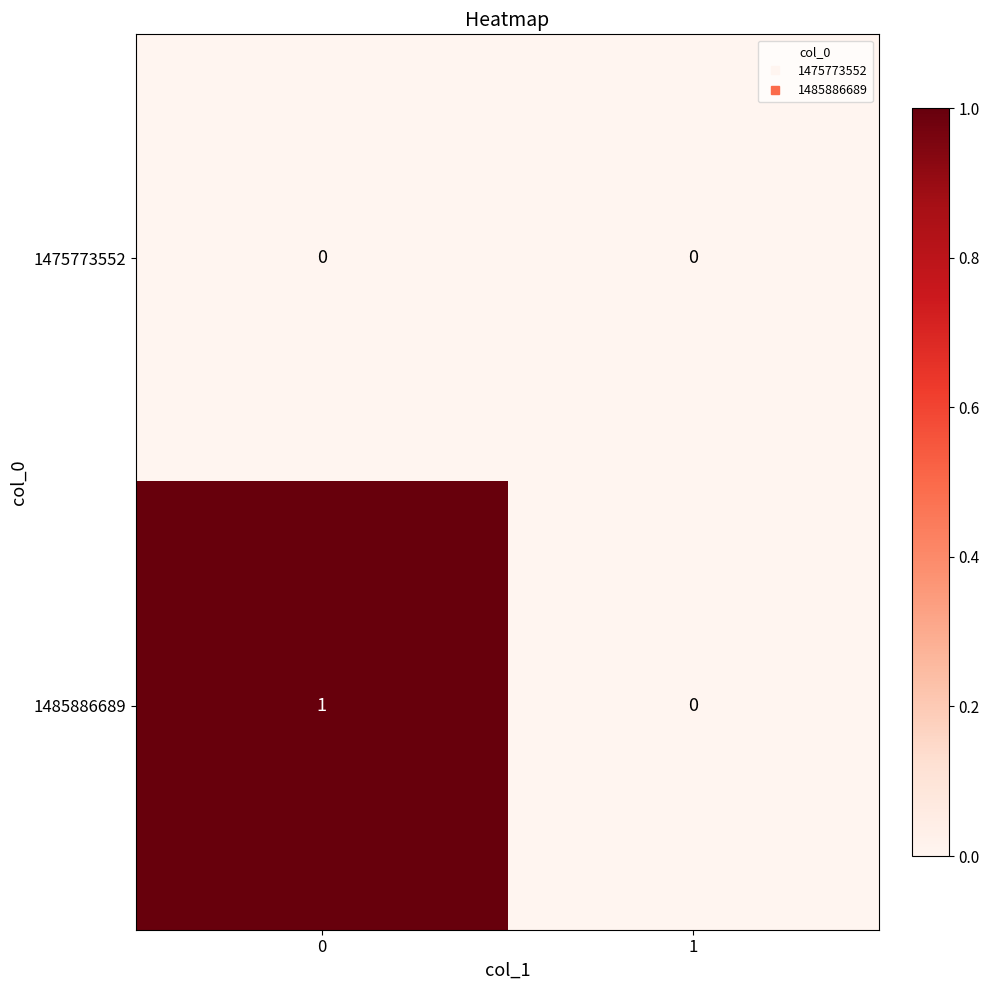

Which series changed the most between 0 and 1?

1485886689